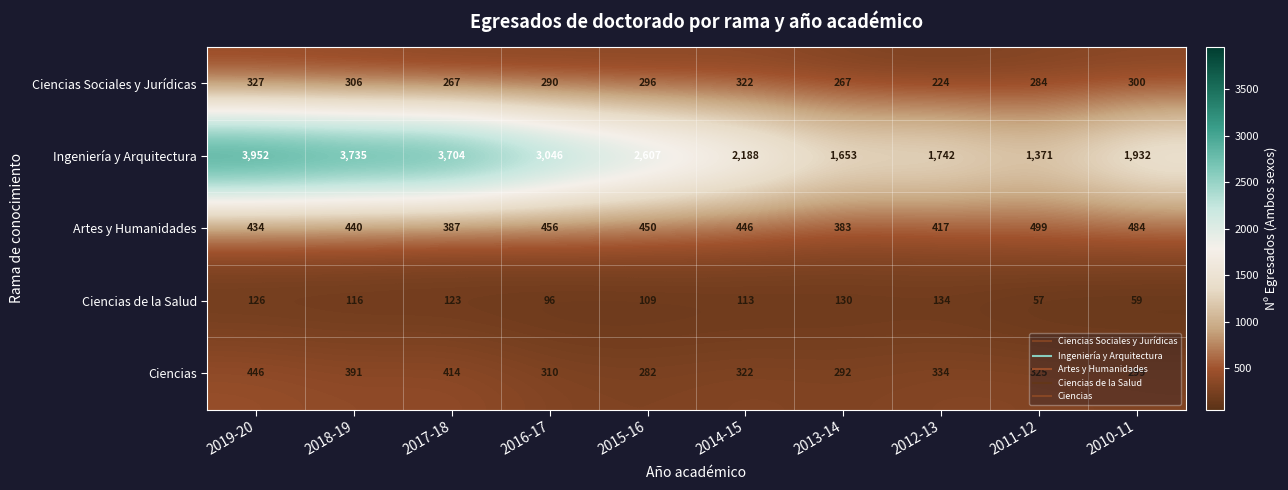

Which label corresponds to the largest value in the chart?

2019-20